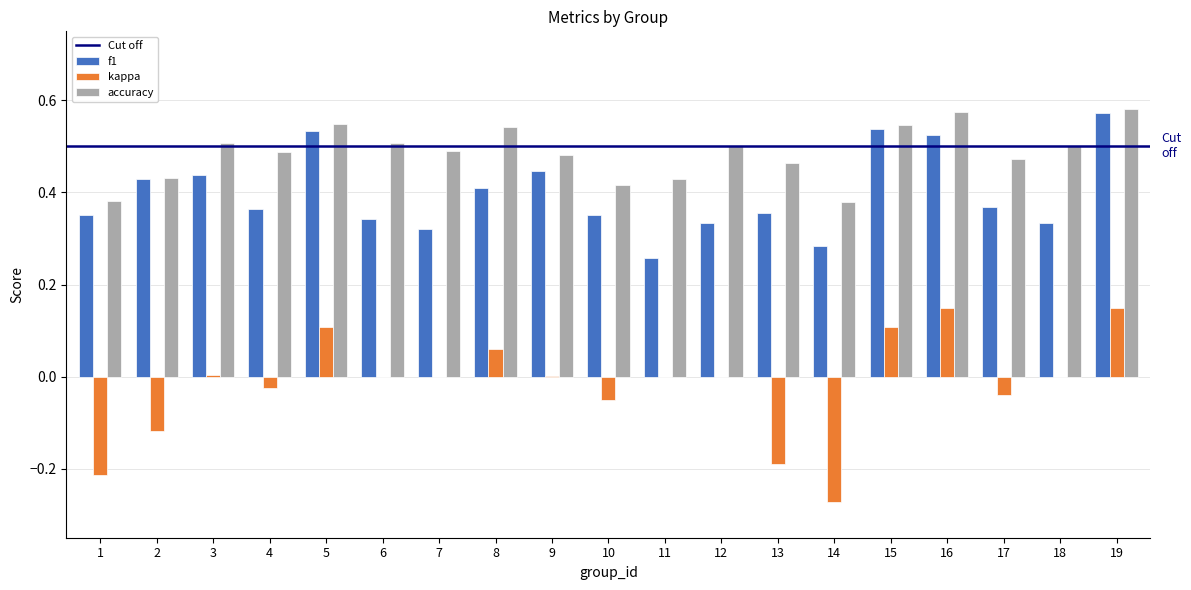

Between 9 and 16, which series saw the biggest shift?

kappa